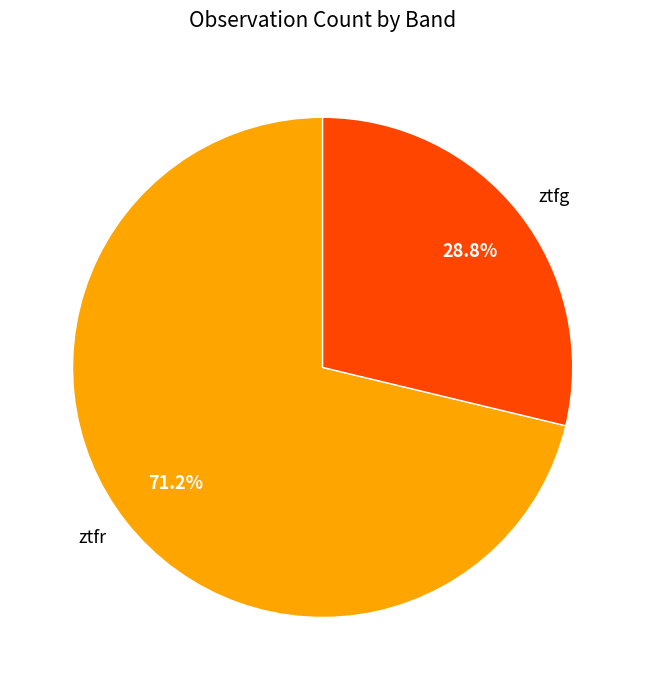

Is it true that ztfr is 71% of the pie?

True